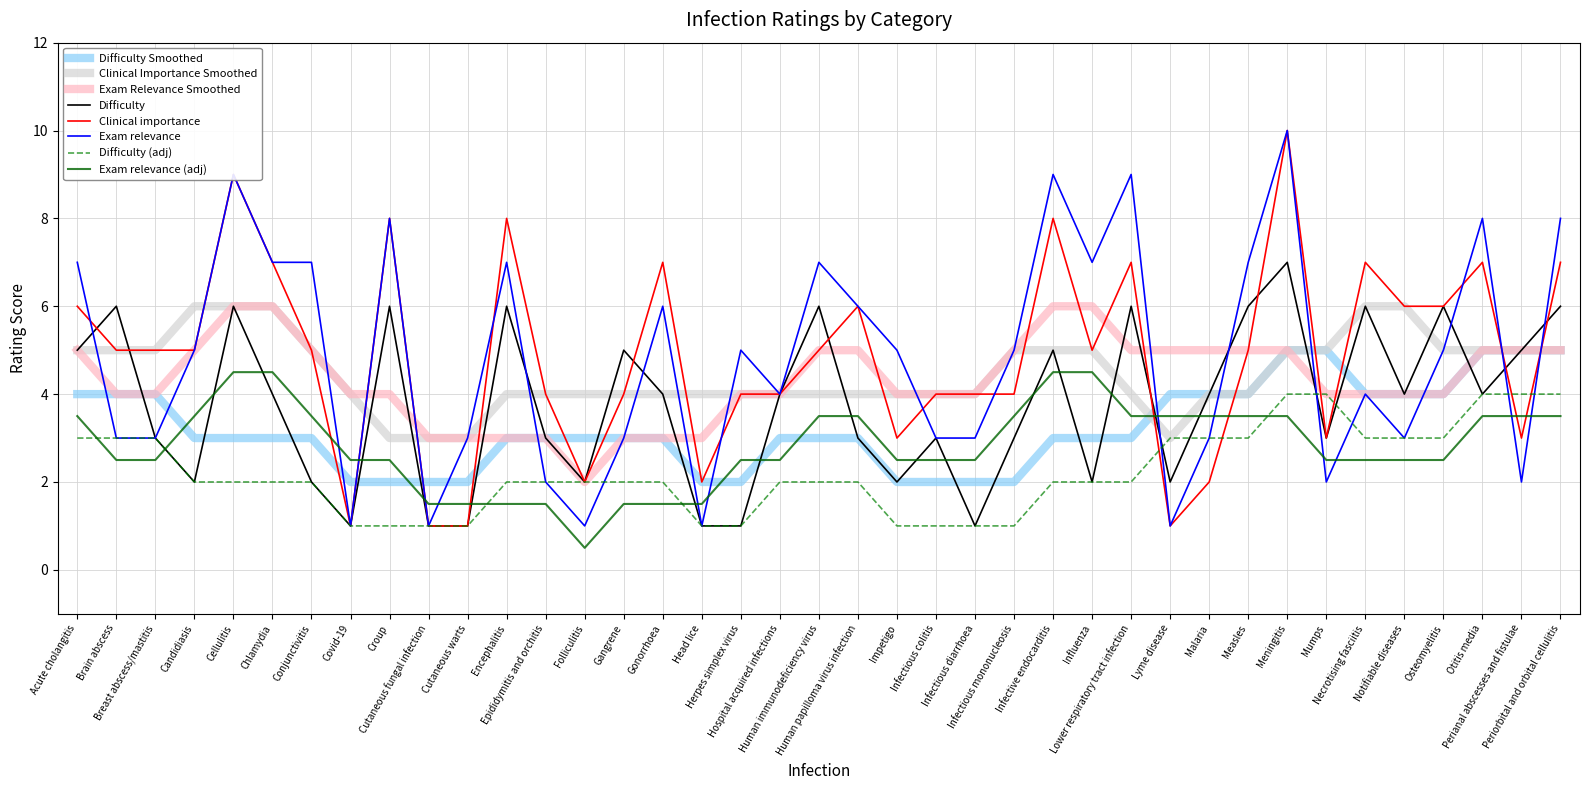

What position from the right is Influenza?

13